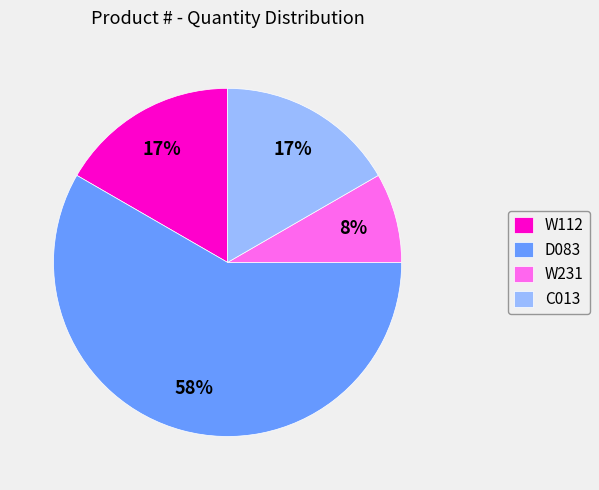

To the nearest percent, what is the combined percentage of D083 and C013?

75%